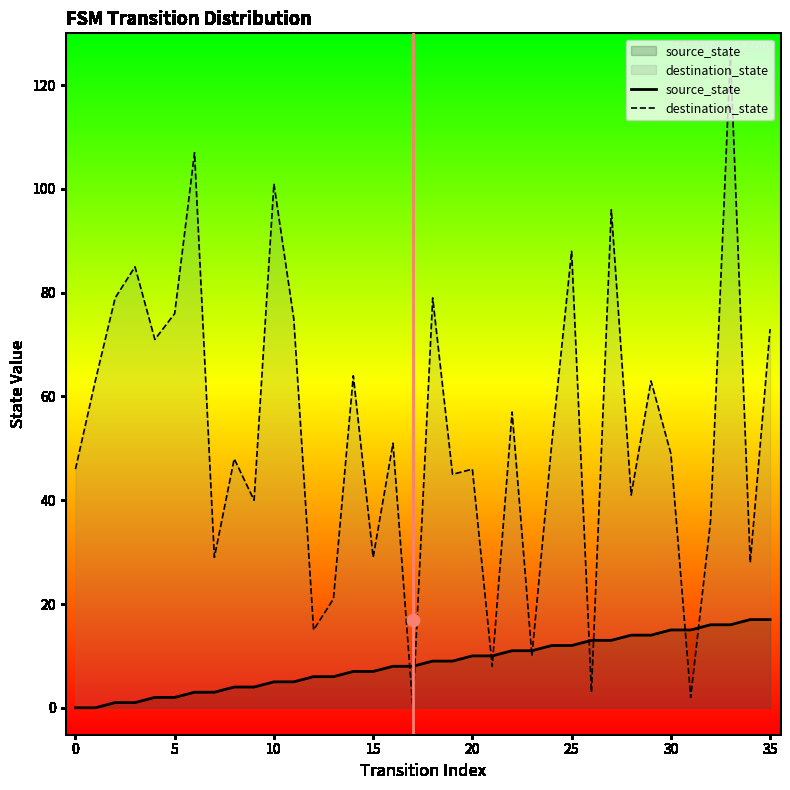

Which series reaches the minimum Y coordinate?

source_state